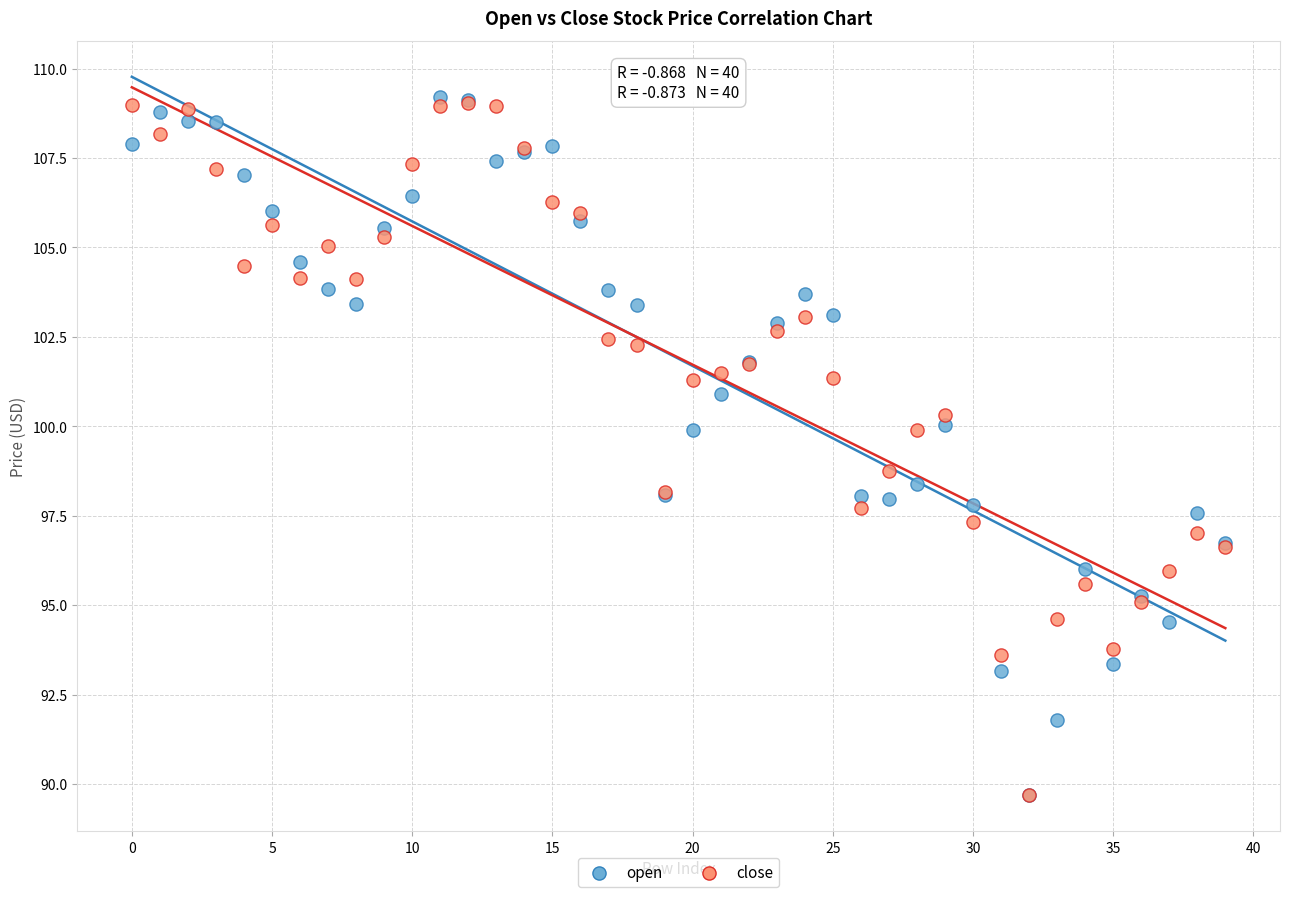

What are all the series names shown in the legend?

open, close